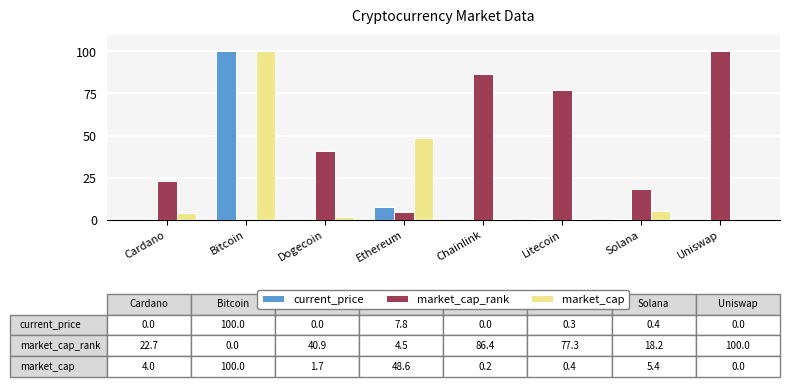

Which series has the largest total across all categories?

market_cap_rank